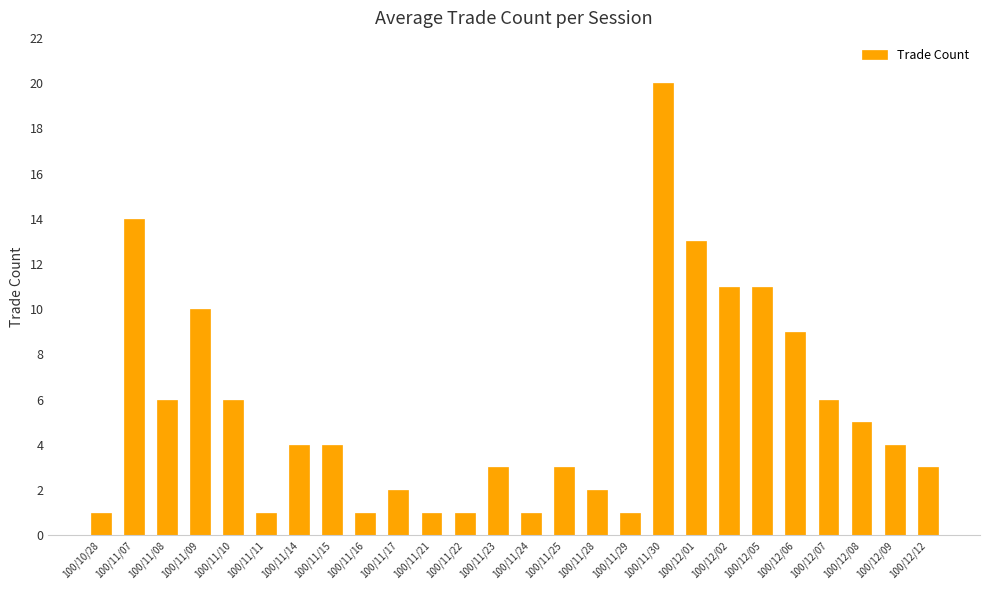

The value at 100/12/06 is 9. True or false?

True